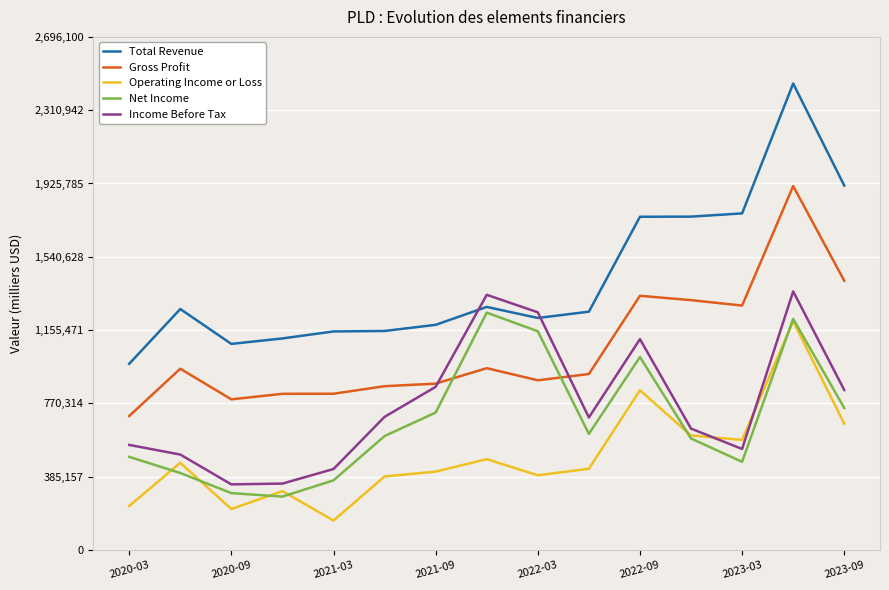

True or false: Operating Income or Loss and Gross Profit intersect in this chart.

False